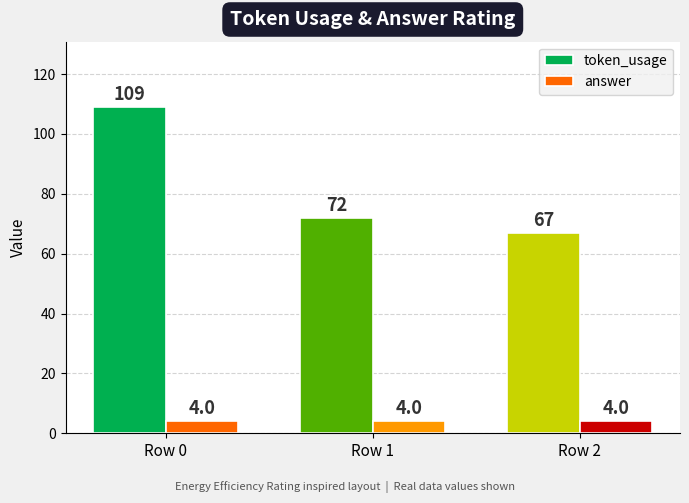

Is the value of answer at Row 1 greater than the value of token_usage at Row 1?

No